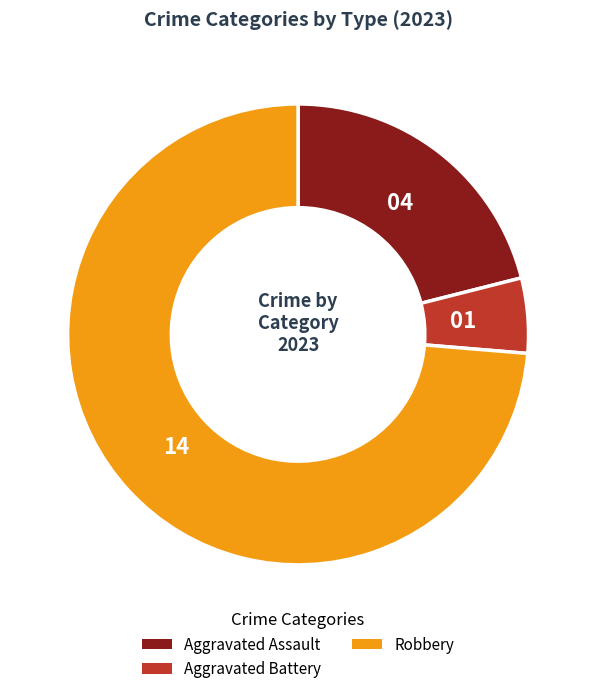

Do Aggravated Assault and Robbery together represent more than half of the pie?

Yes